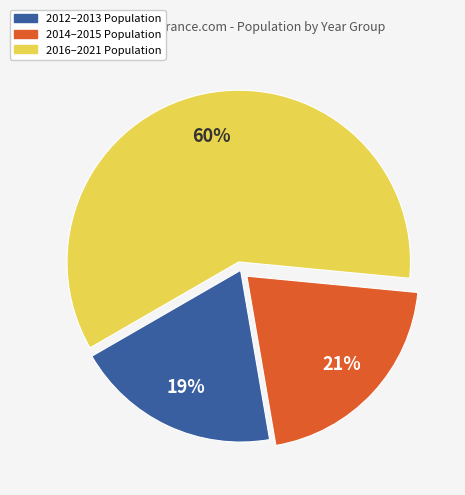

Is there any slice that represents more than half of the pie?

Yes